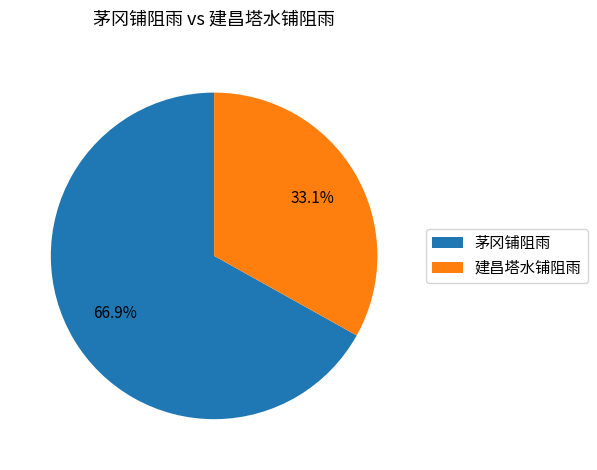

To the nearest percent, what is the difference between the largest and smallest slice percentages?

34%